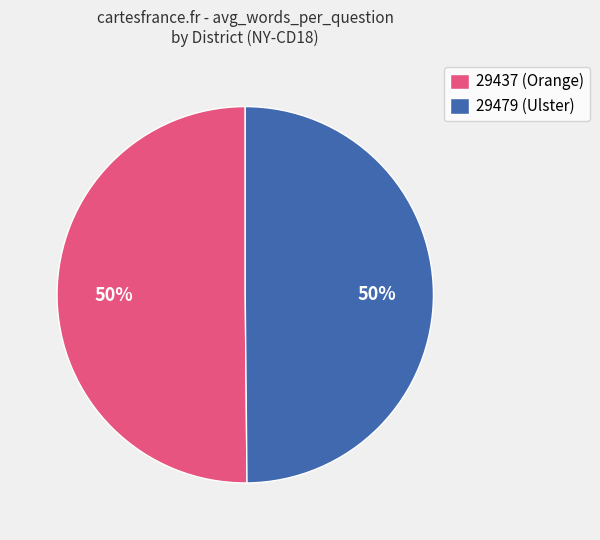

The 29479 (Ulster) slice represents 50% of the pie. True or false?

True